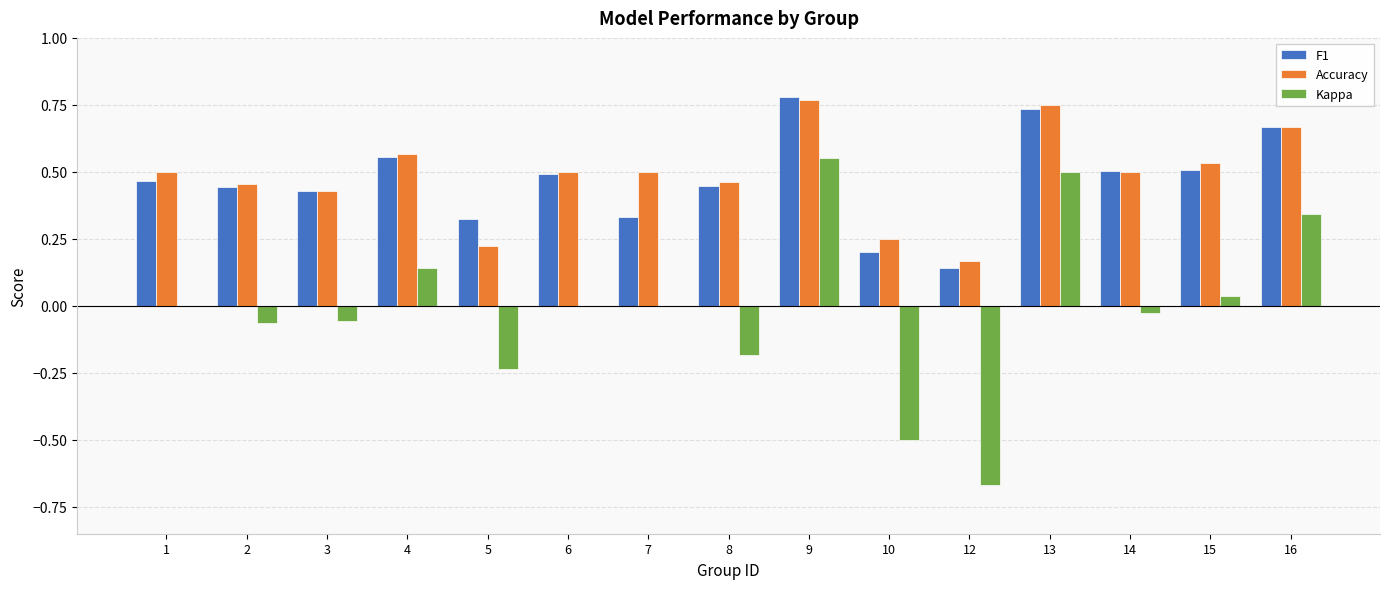

Between 6 and 8, which series saw the biggest shift?

Kappa